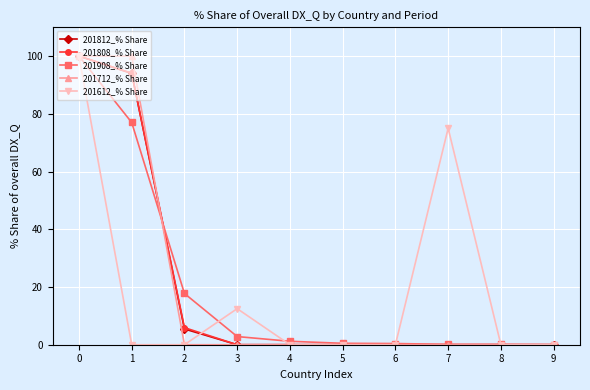

Is the value of 201908_% Share at 3 greater than the value of 201812_% Share at 4?

Yes